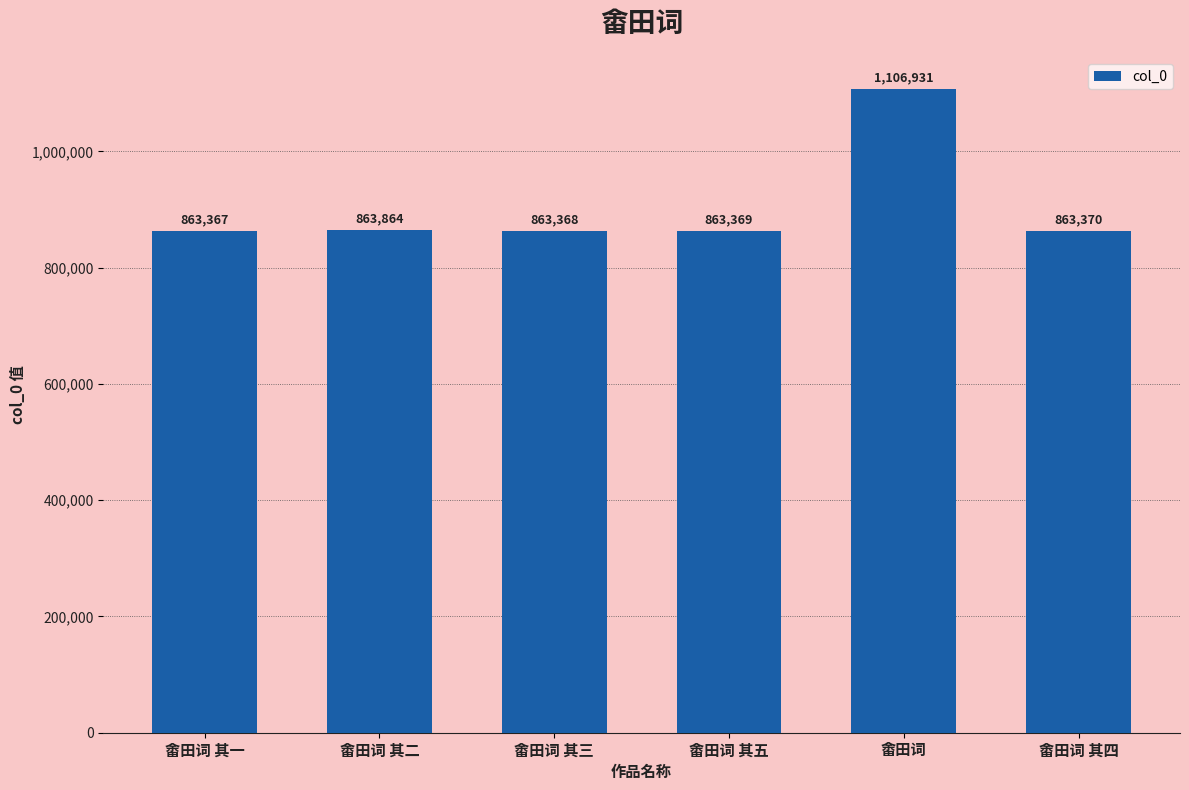

What is the greatest value displayed?

1106931